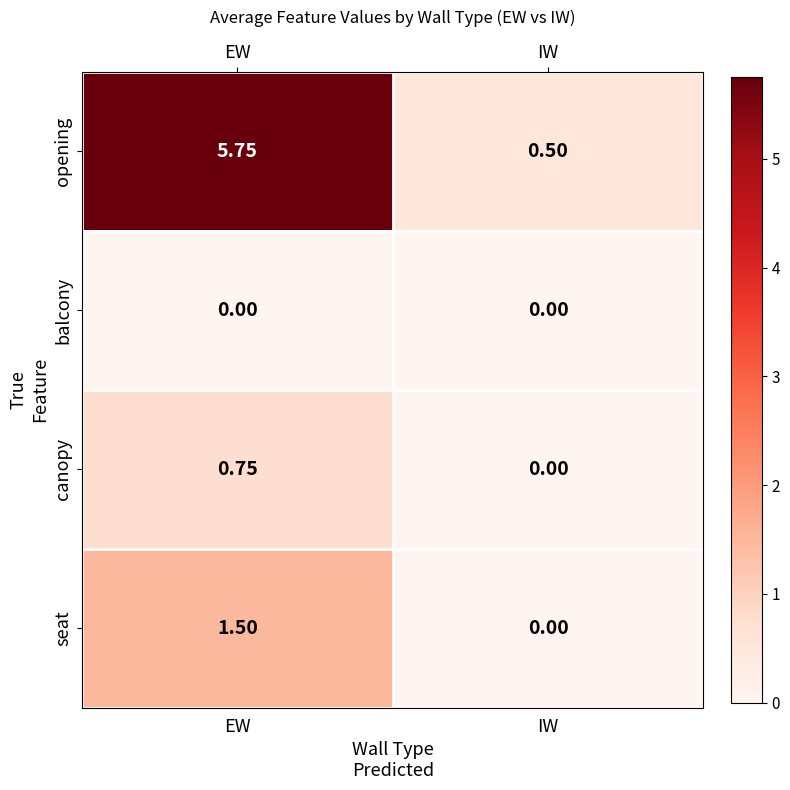

At which label is canopy closest to 0?

IW